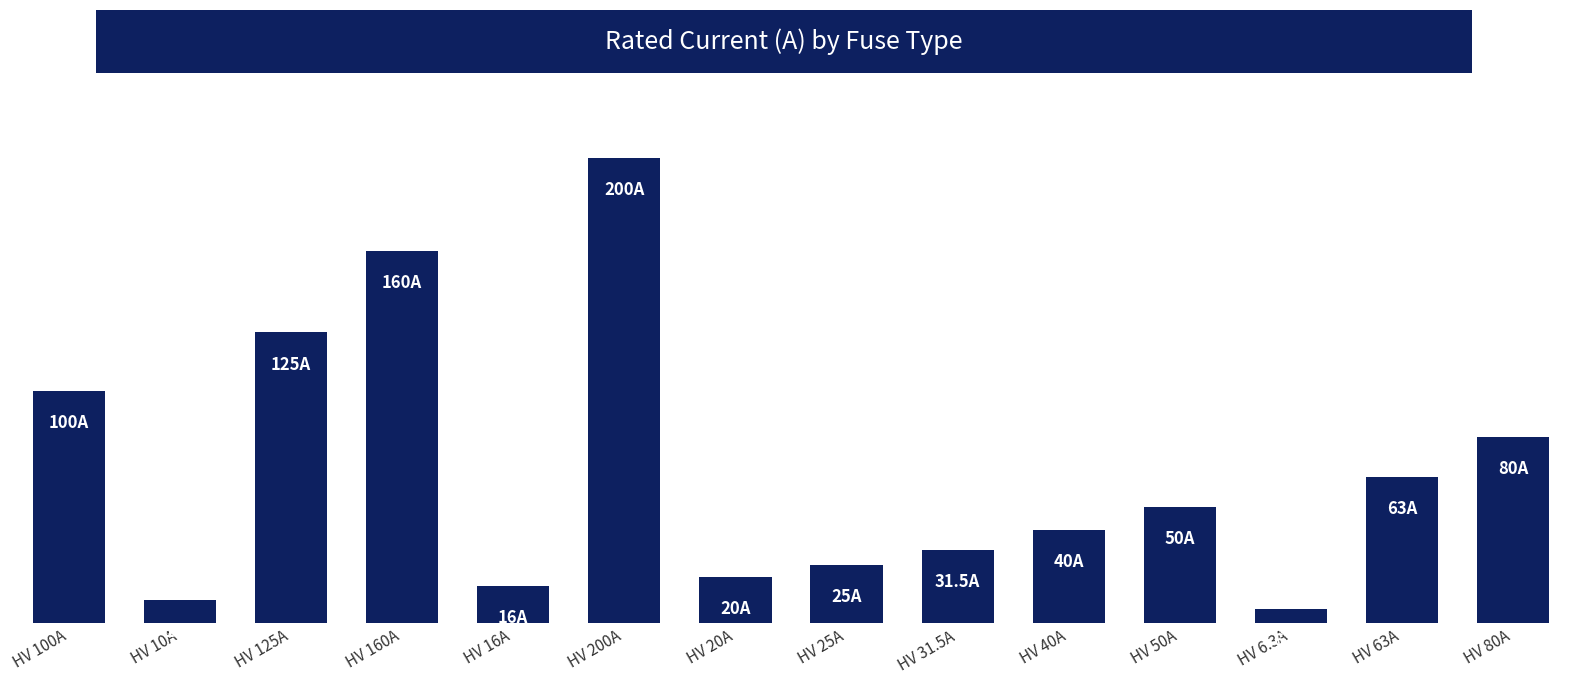

Where is the data nearest to the value 103?

HV 100A